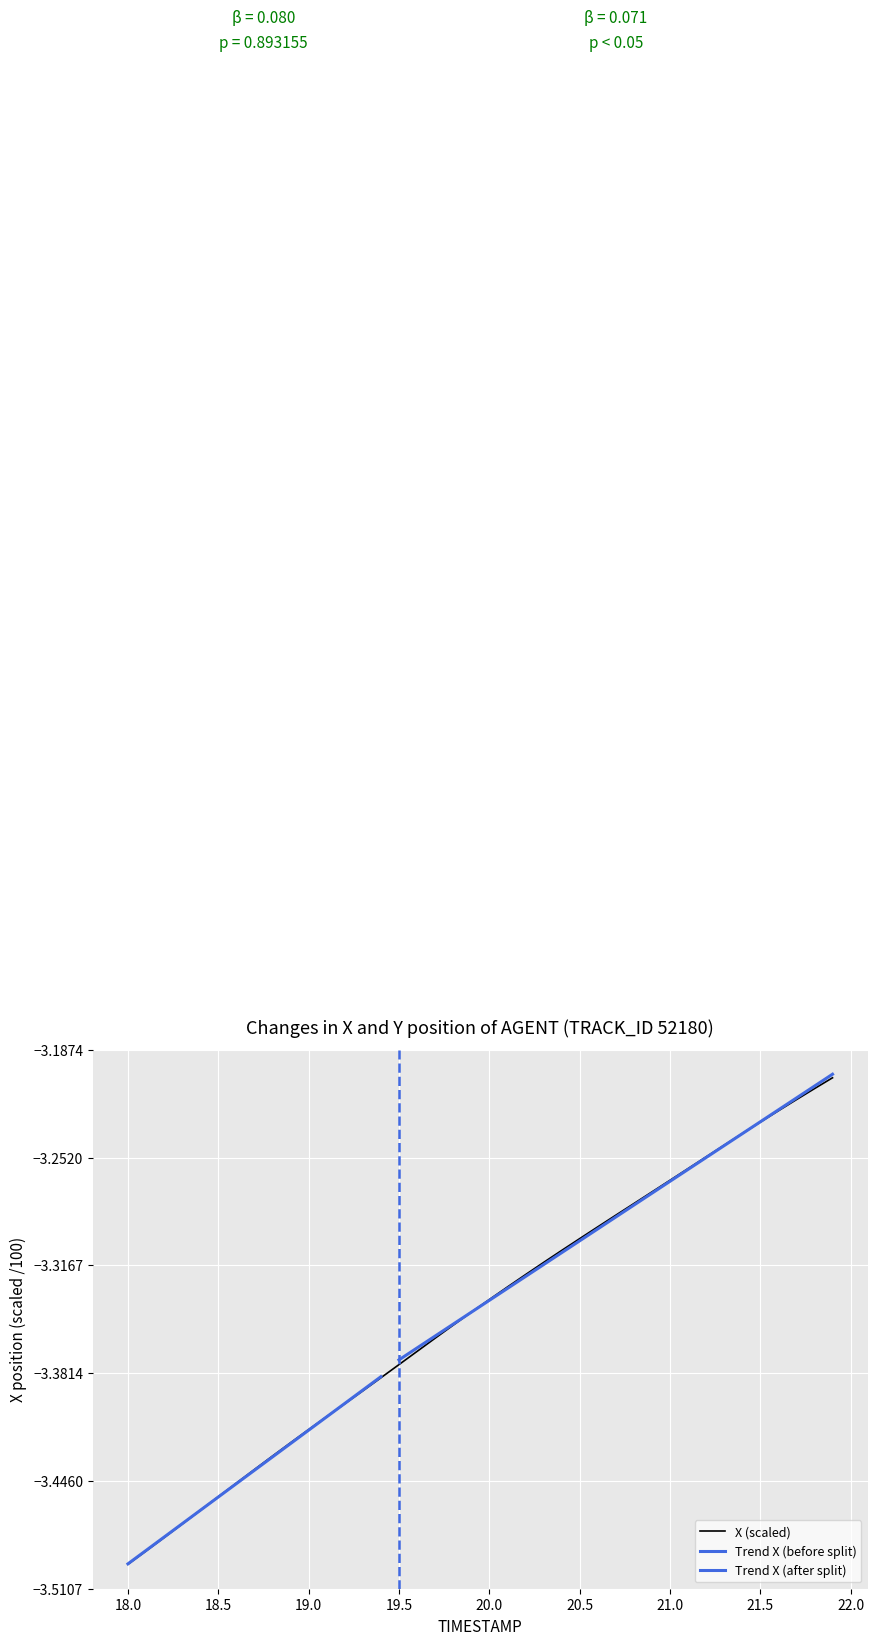

At which label does X (scaled) reach its minimum?

18.0